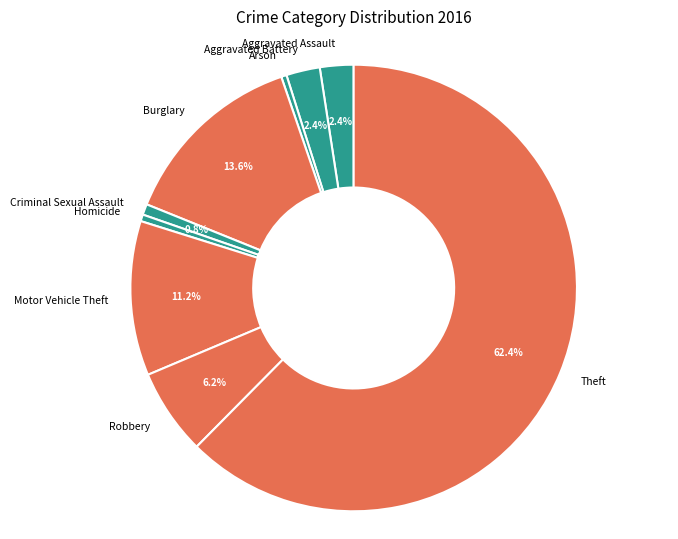

Does any single category account for the majority?

Yes